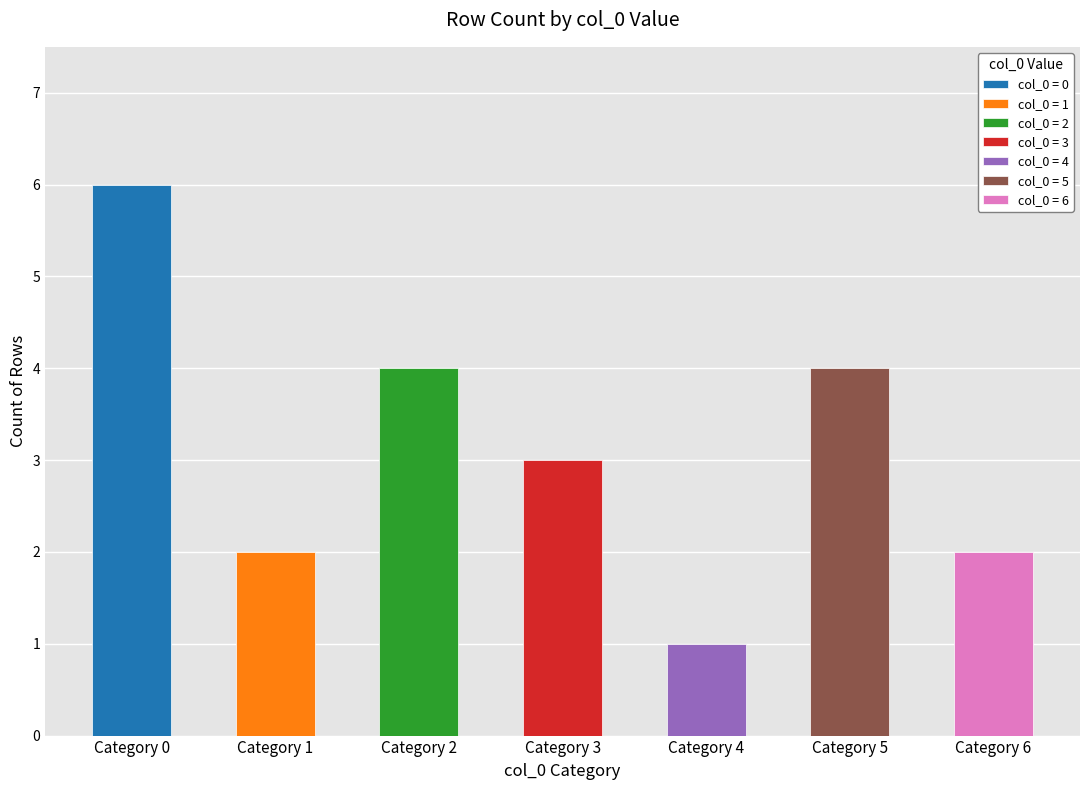

Which label corresponds to the smallest value in the chart?

4